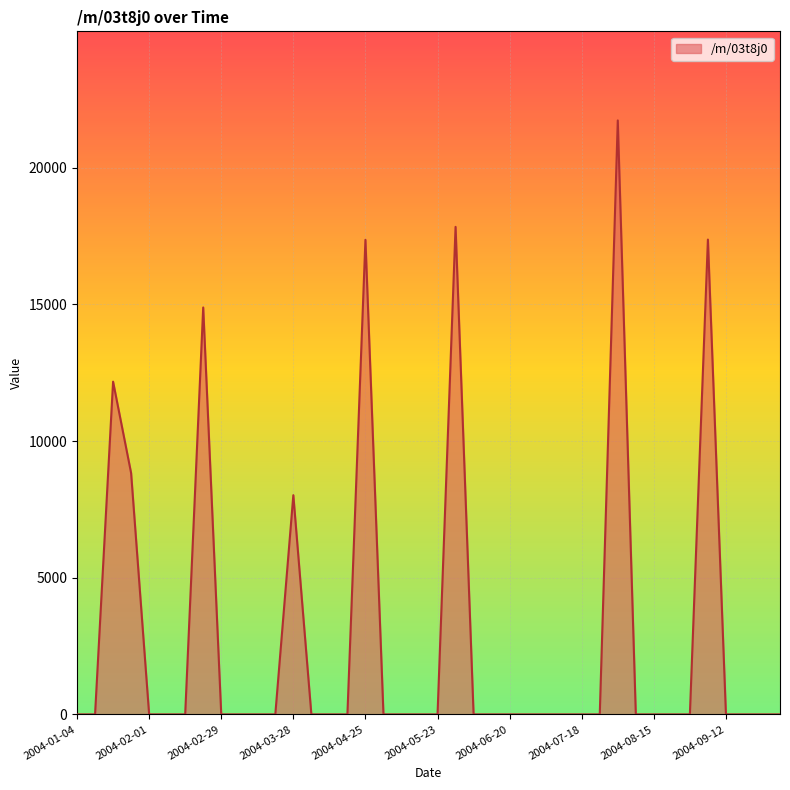

What is the maximum value shown in the chart?

21732.2